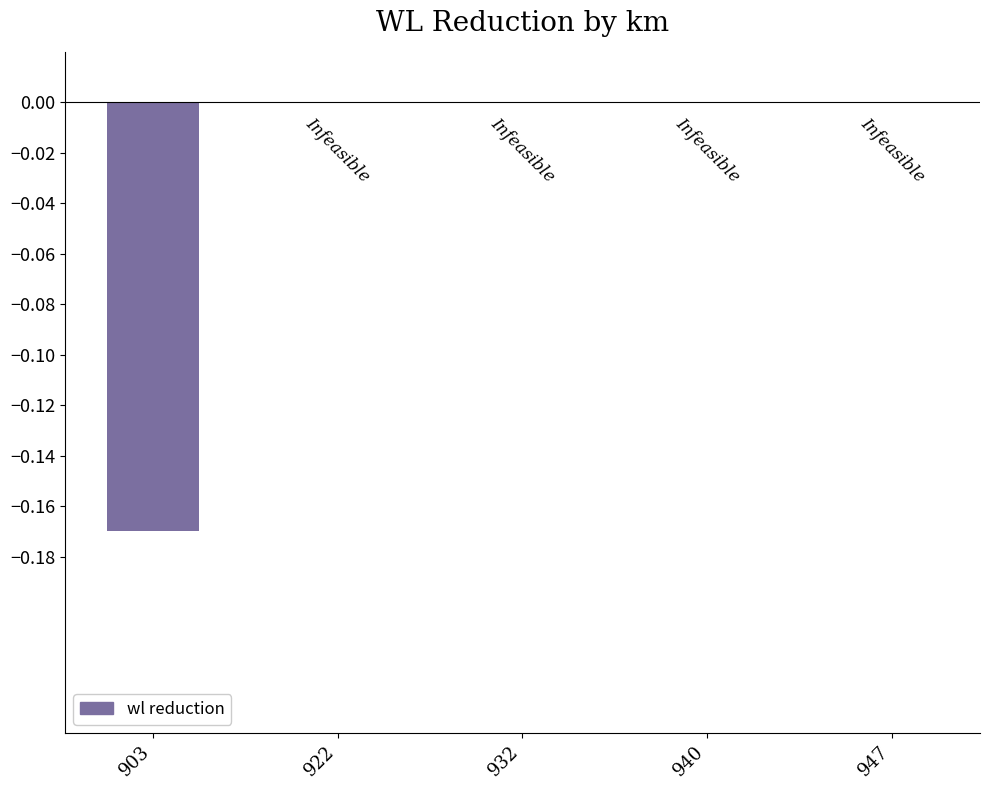

Is it true that the value at 932 is 0.1?

False